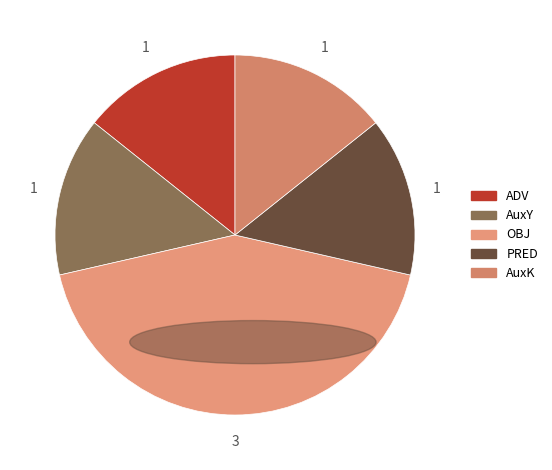

Count the number of slices in the pie.

5